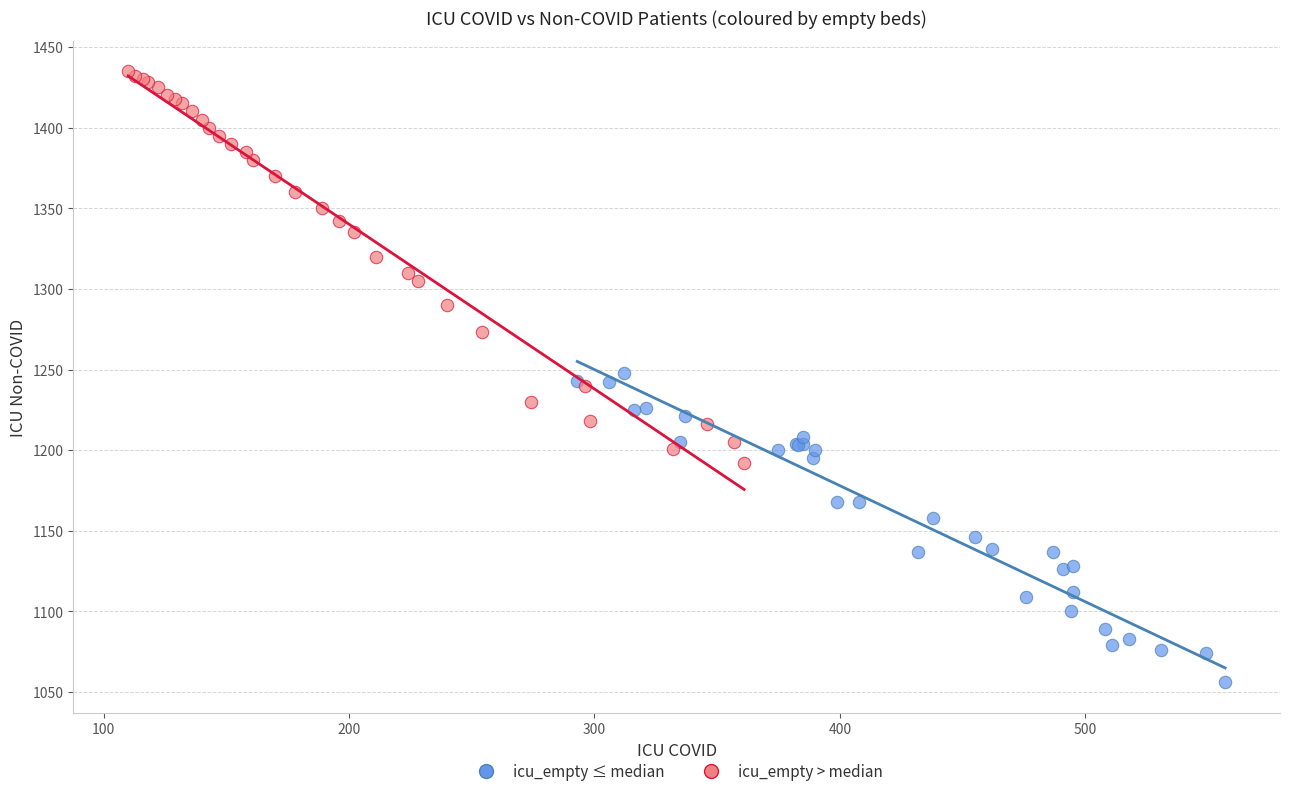

Which series contains the lowest Y value?

icu_empty ≤ median